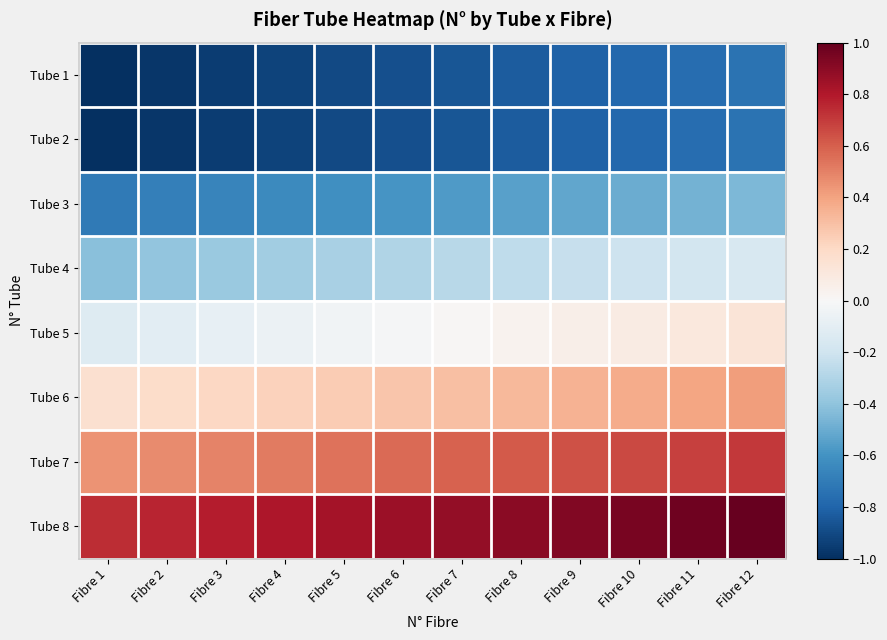

At how many categories does at least one series exceed 0?

12